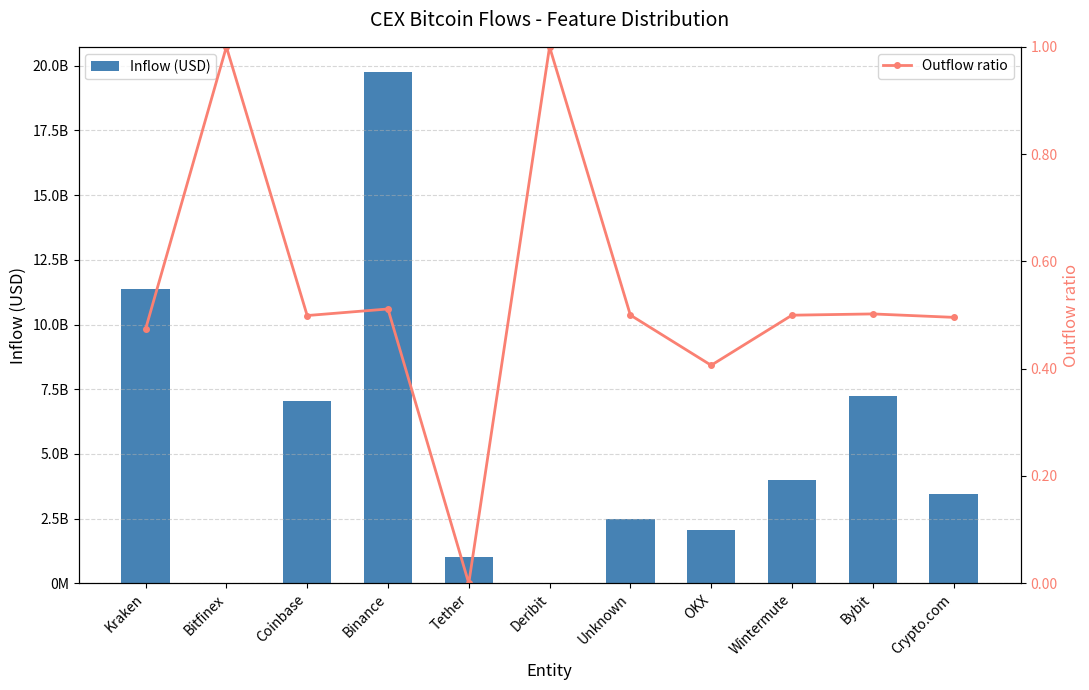

Read the Inflow (USD) value at OKX.

2054707690.7